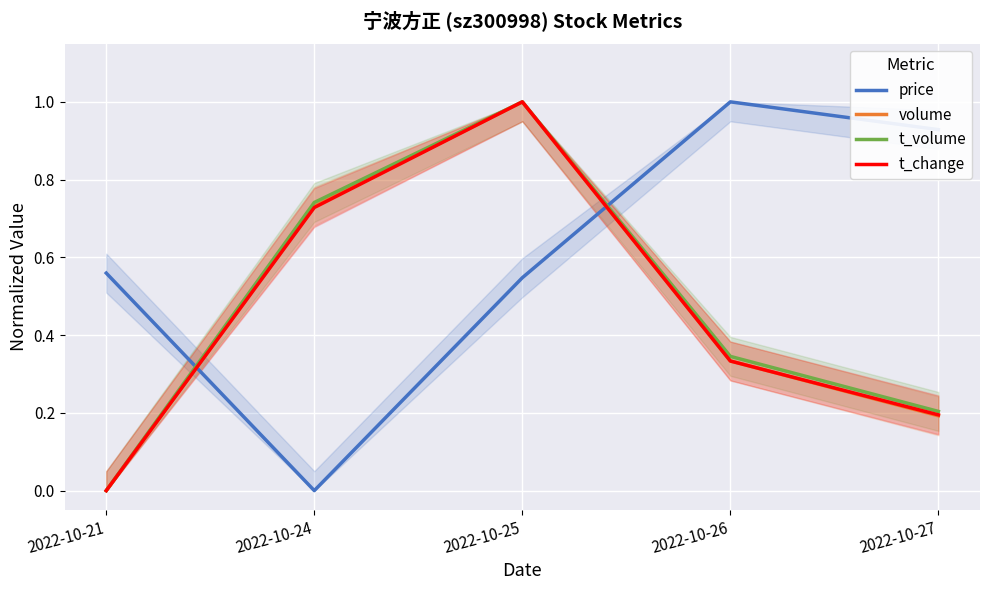

Reading left to right, extract all data points from this chart.

price: 0.6	0.0	0.5	1.0	0.9
volume: 0.0	0.7	1.0	0.3	0.2
t_volume: 0.0	0.7	1.0	0.3	0.2
t_change: 0.0	0.7	1.0	0.3	0.2